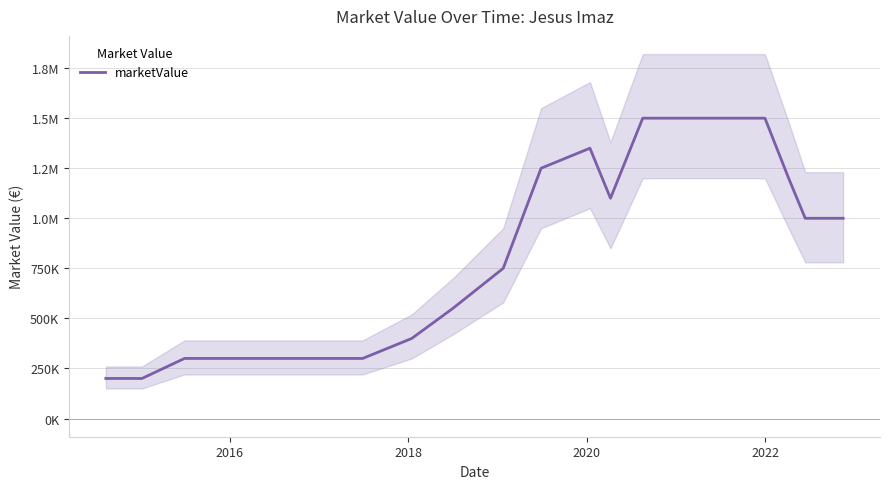

Is it true that the value at 15 is 2635861?

False